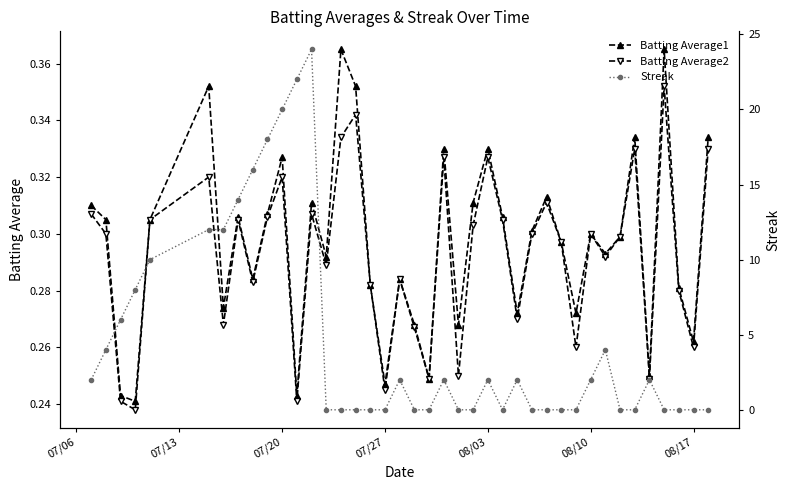

True or false: Batting Average1 and Batting Average2 cross at least once.

False